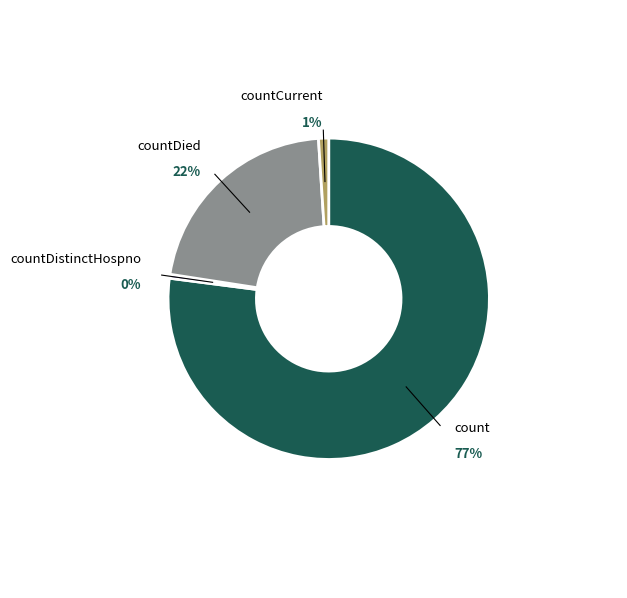

What is the ratio of the value at countCurrent to the value at countDistinctHospno?

2.6